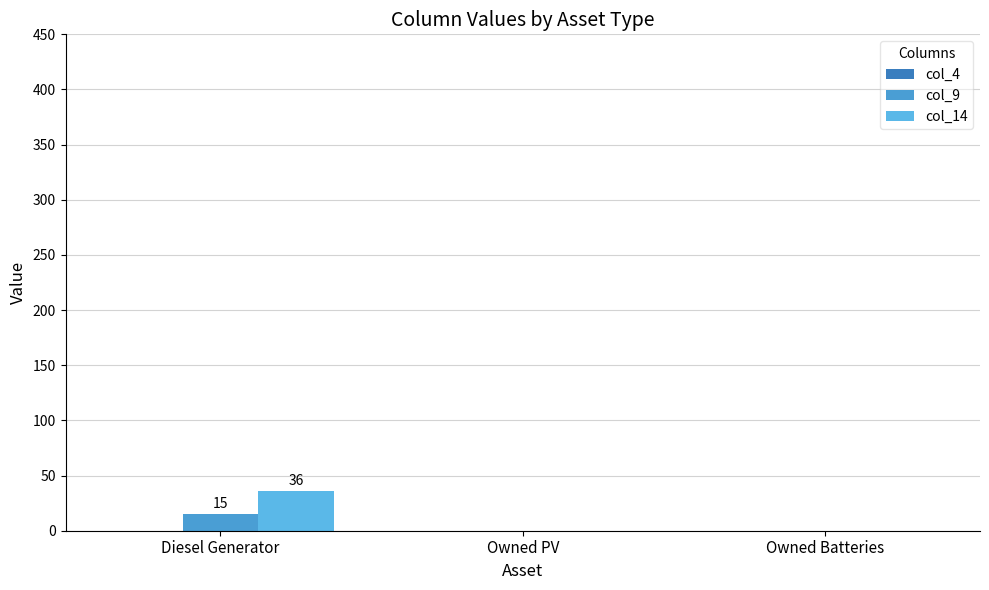

Which has a higher value, Diesel Generator or Owned PV?

Diesel Generator